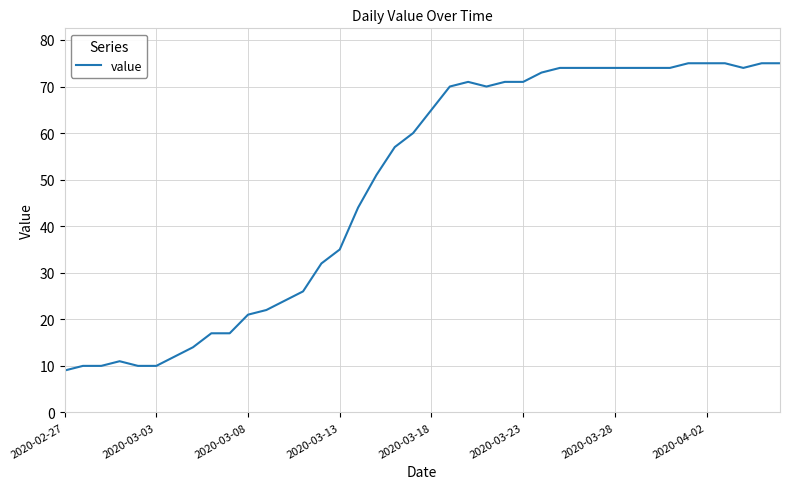

What is the maximum value shown in the chart?

75